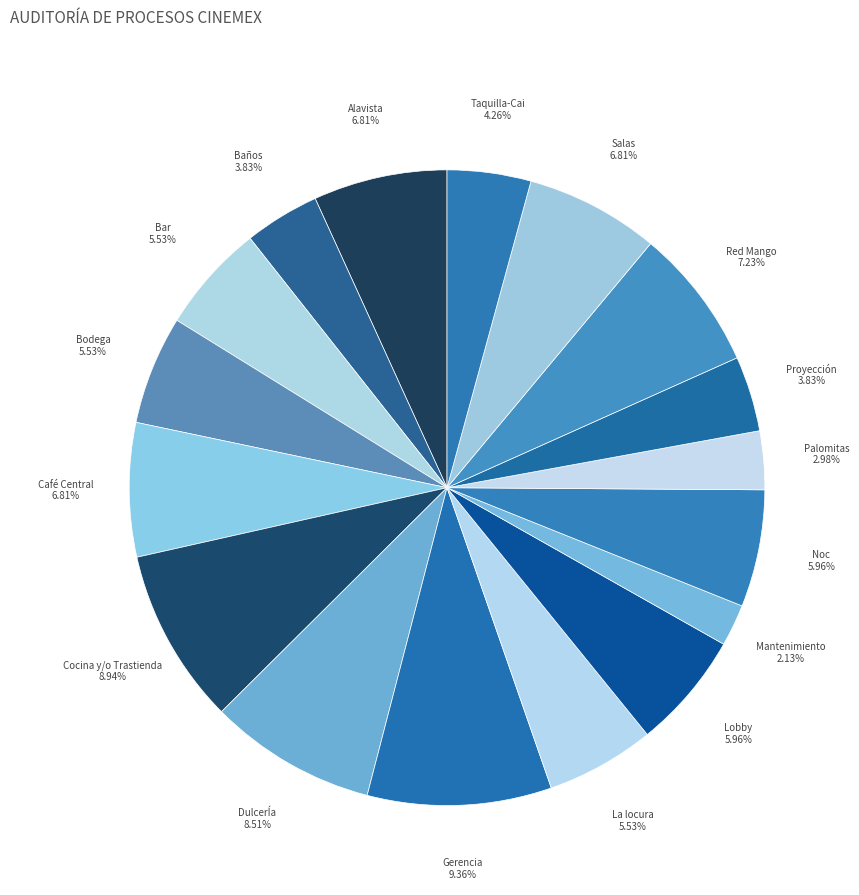

Which slice is the smallest?

Mantenimiento